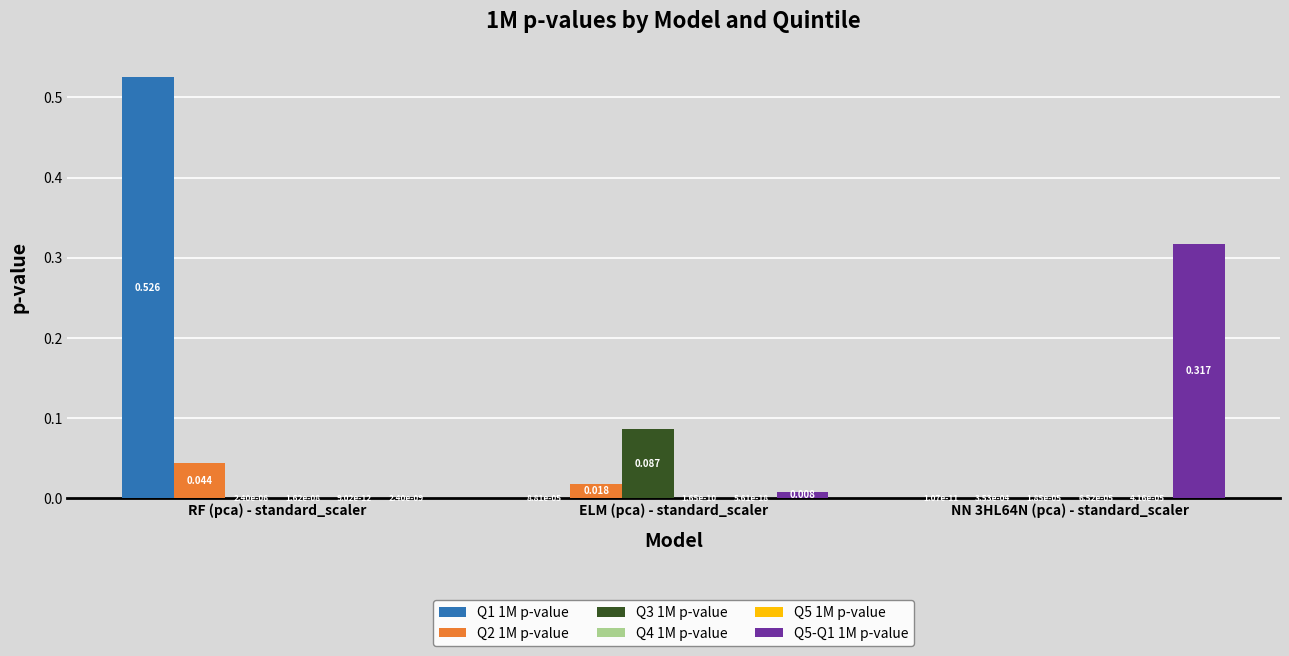

At which category is the sum across all series the highest?

RF (pca) - standard_scaler